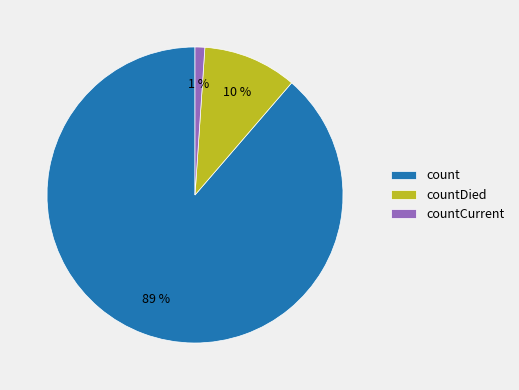

To the nearest percent, what percentage of the pie is countDied?

10%